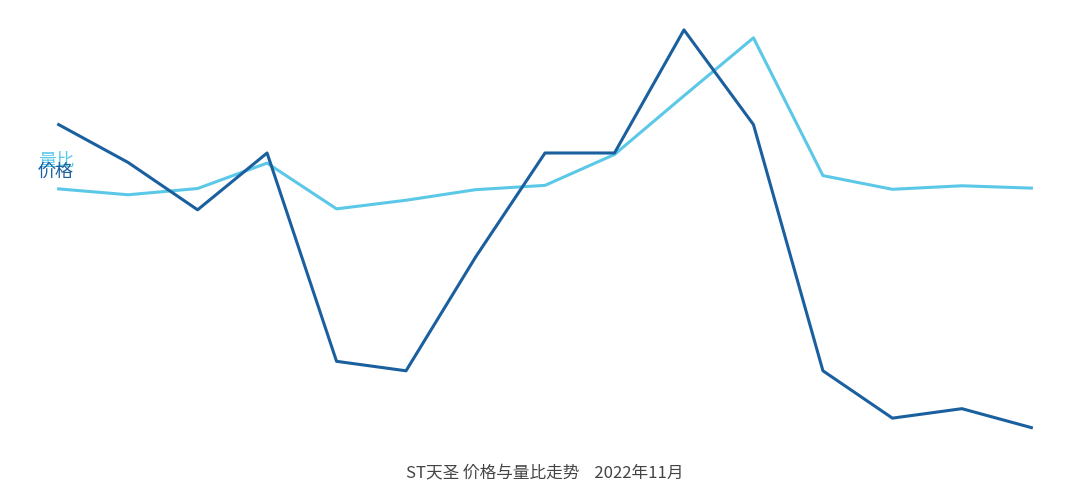

Does the chart display data point markers on the line(s)?

No